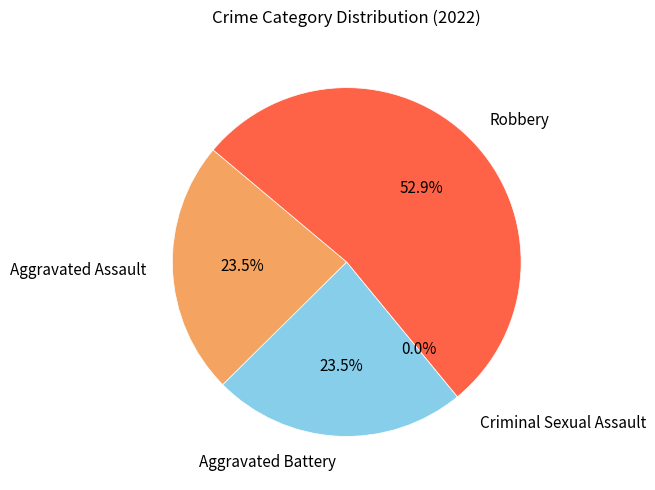

What portion of the pie excludes Aggravated Battery?

76.5%